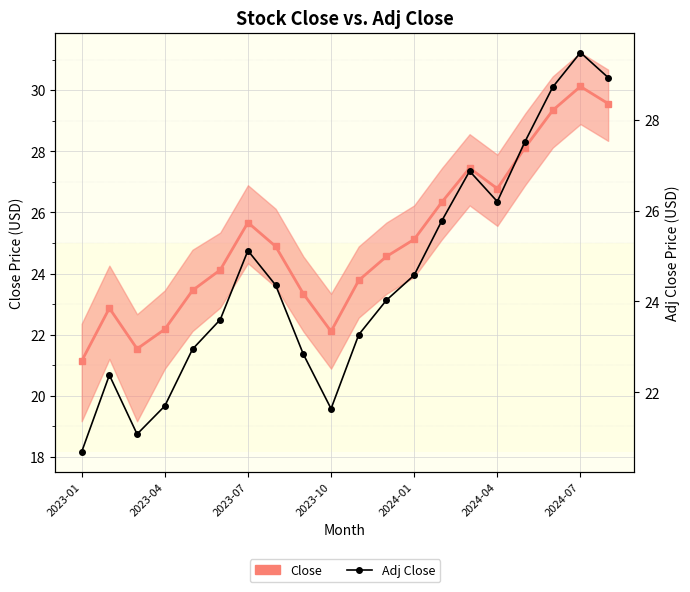

At which category does the chart reach its minimum across all series?

2023-01